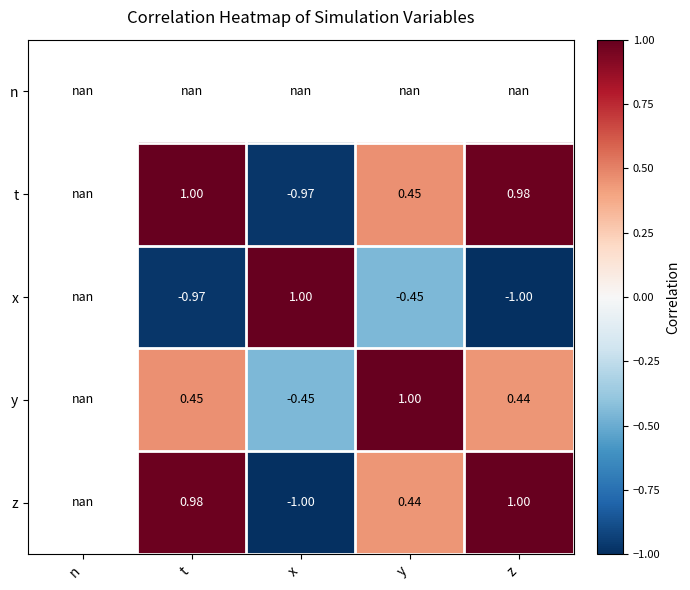

Read the t value at t.

1.0